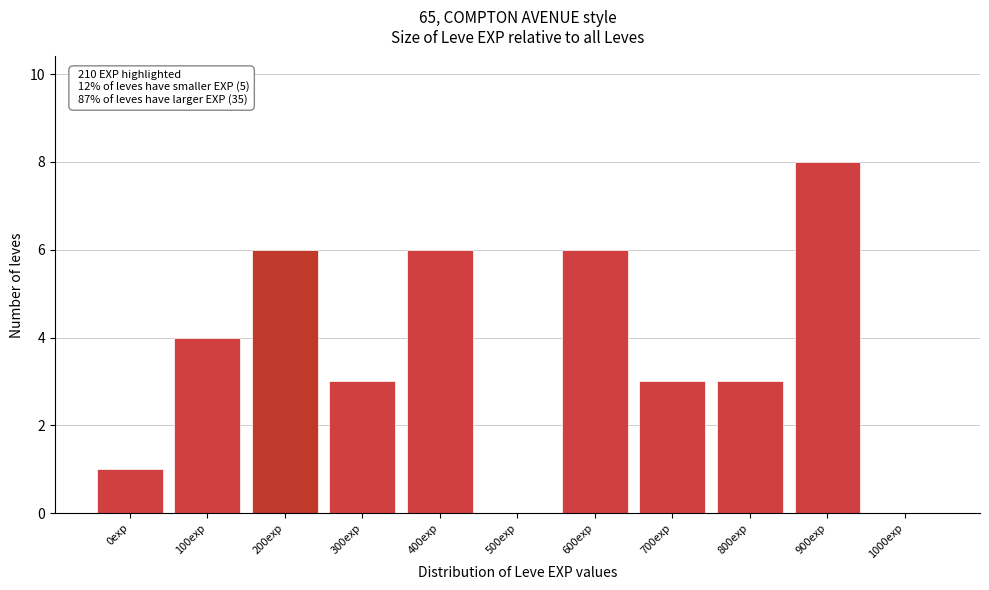

Reading left to right, list all the values displayed in this chart.

0exp=1	100exp=4	200exp=6	300exp=3	400exp=6	500exp=0	600exp=6	700exp=3	800exp=3	900exp=8	1000exp=0